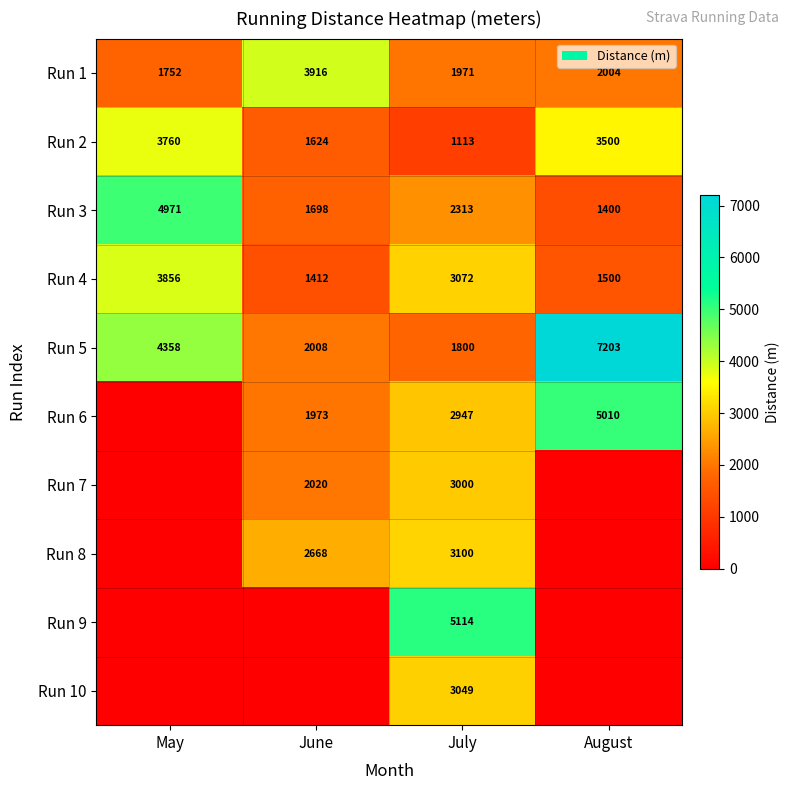

How many data points in Run 3 are less than 2313?

2